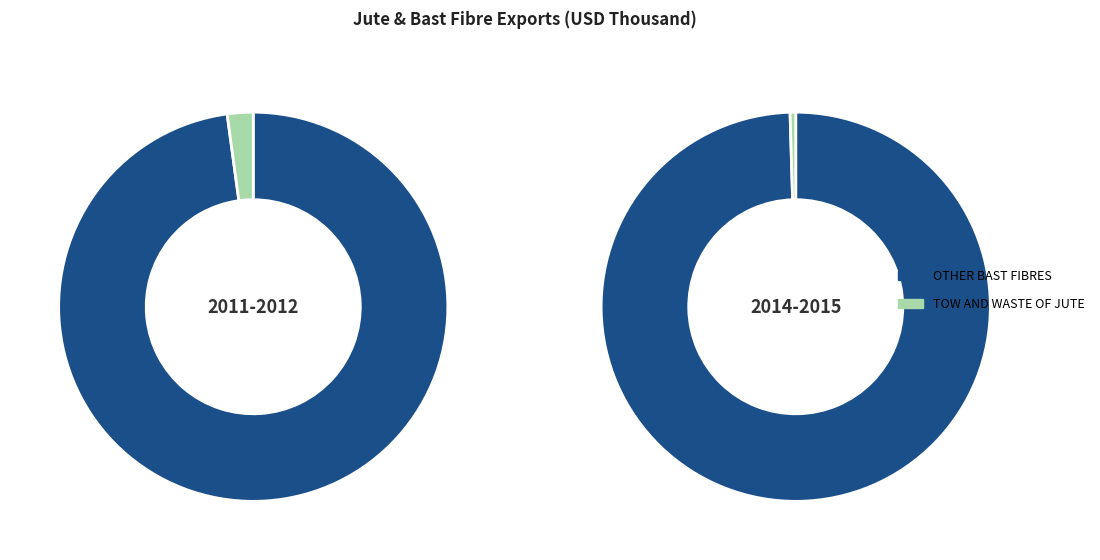

To the nearest percent, what is the difference between the largest and smallest slice percentages?

99%